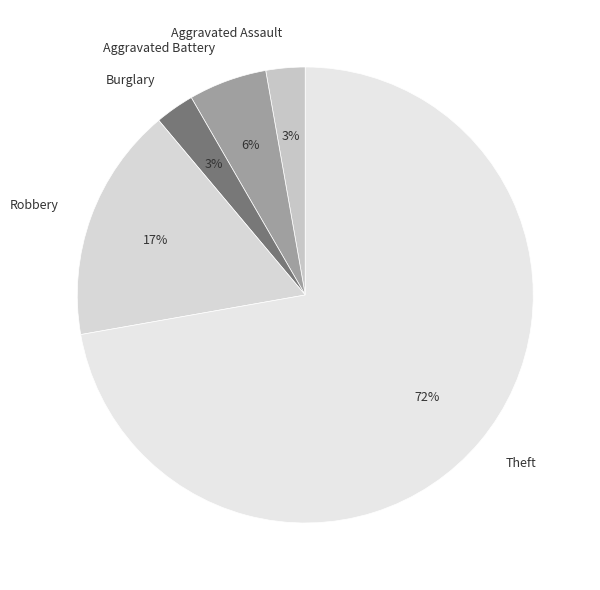

Which slice is the largest?

Theft